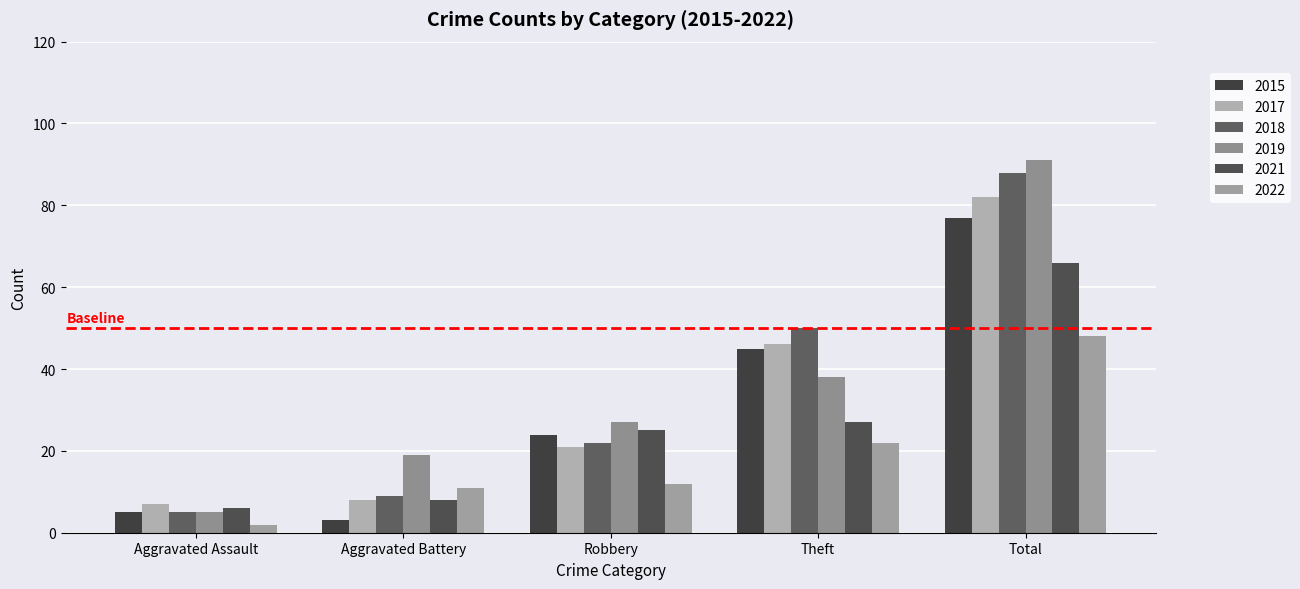

Count the number of data series in this chart.

6